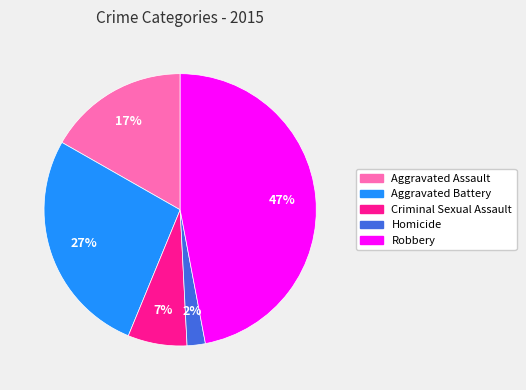

How many slices are in this pie chart?

5